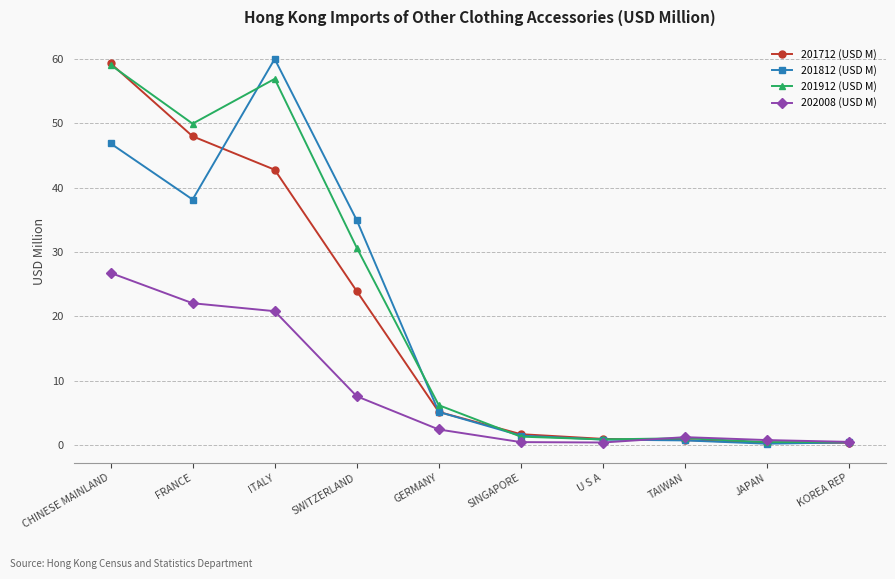

Which series ends up on top after the final intersection of 202008 (USD M) and 201912 (USD M)?

202008 (USD M)